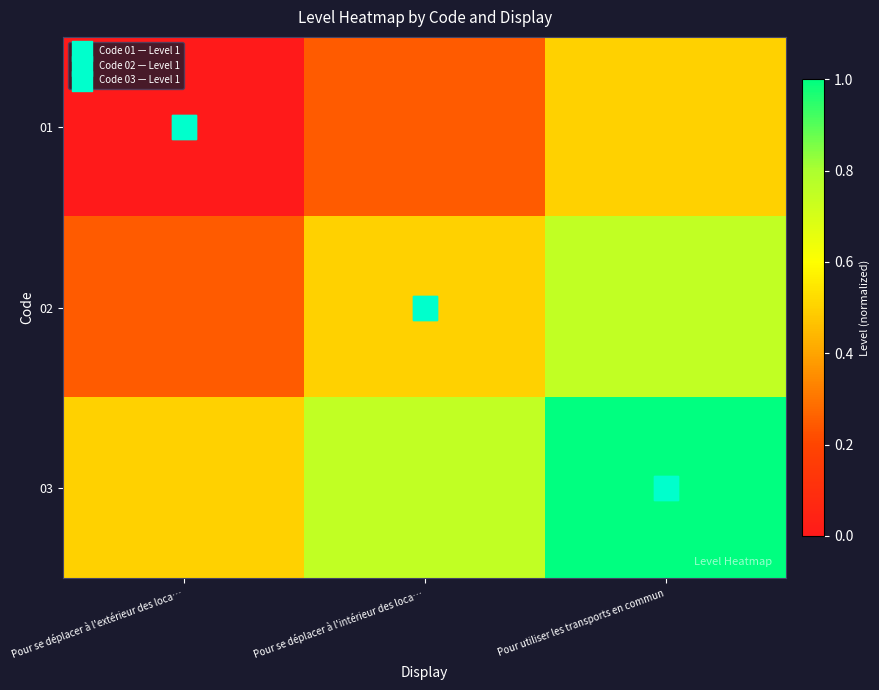

Which series has the widest spread of values?

02